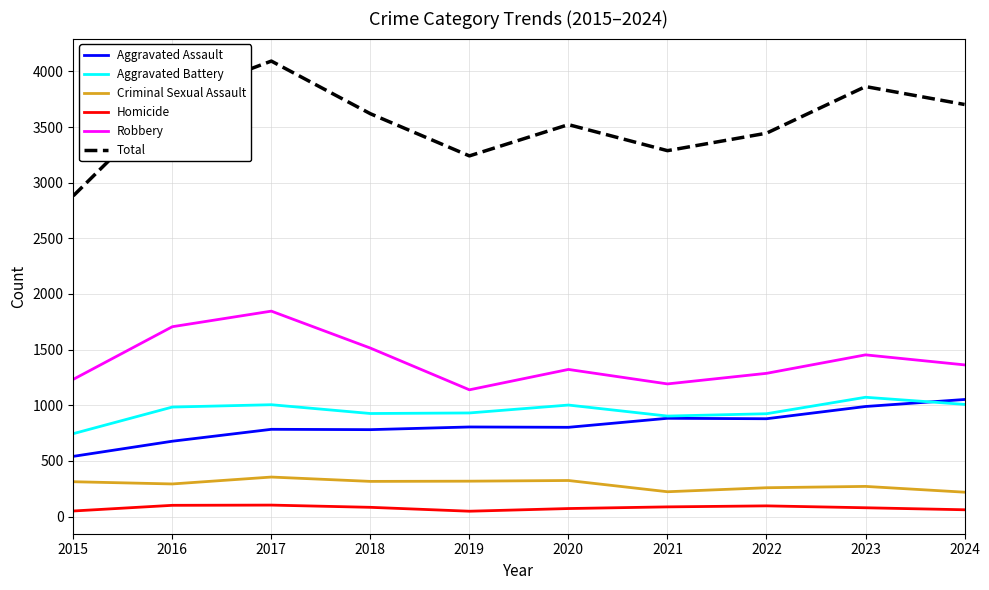

What are all the series names shown in the legend?

Aggravated Assault, Aggravated Battery, Criminal Sexual Assault, Homicide, Robbery, Total